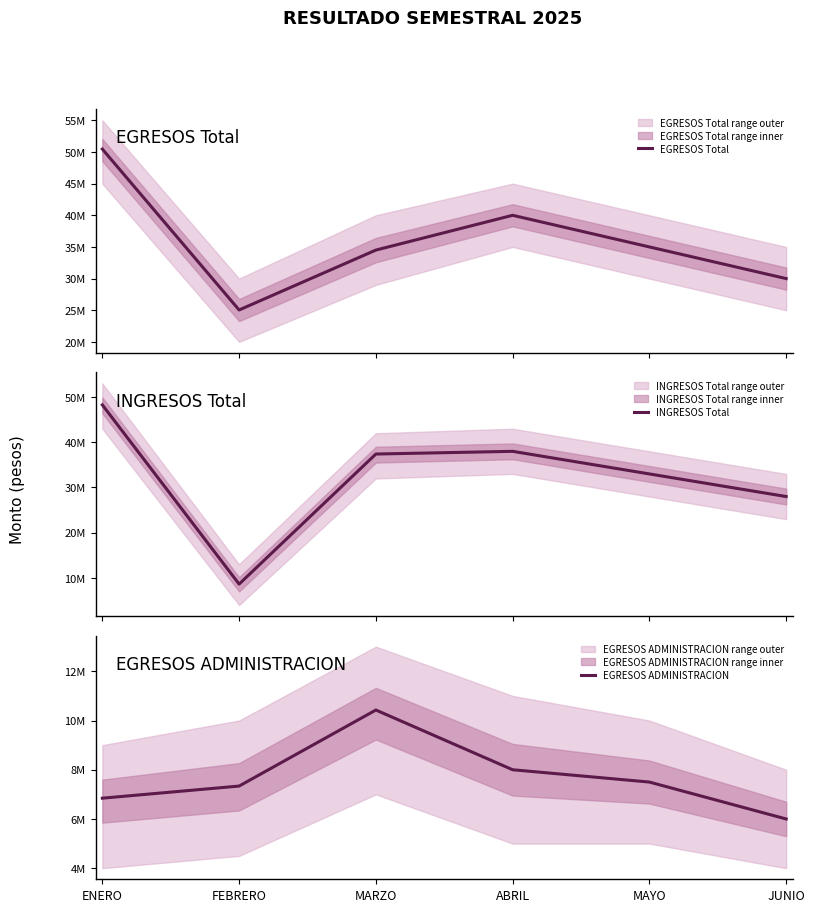

Reading left to right, extract all data points from this chart.

EGRESOS Total: 50461210.5	25040217.4	34503970.2	40000000.0	35000000.0	30000000.0
INGRESOS Total: 48272759.5	8632929.3	37401562.1	38000000.0	33000000.0	28000000.0
EGRESOS ADMINISTRACION: 6844352.9	7337439.2	10426460.5	8000000.0	7500000.0	6000000.0